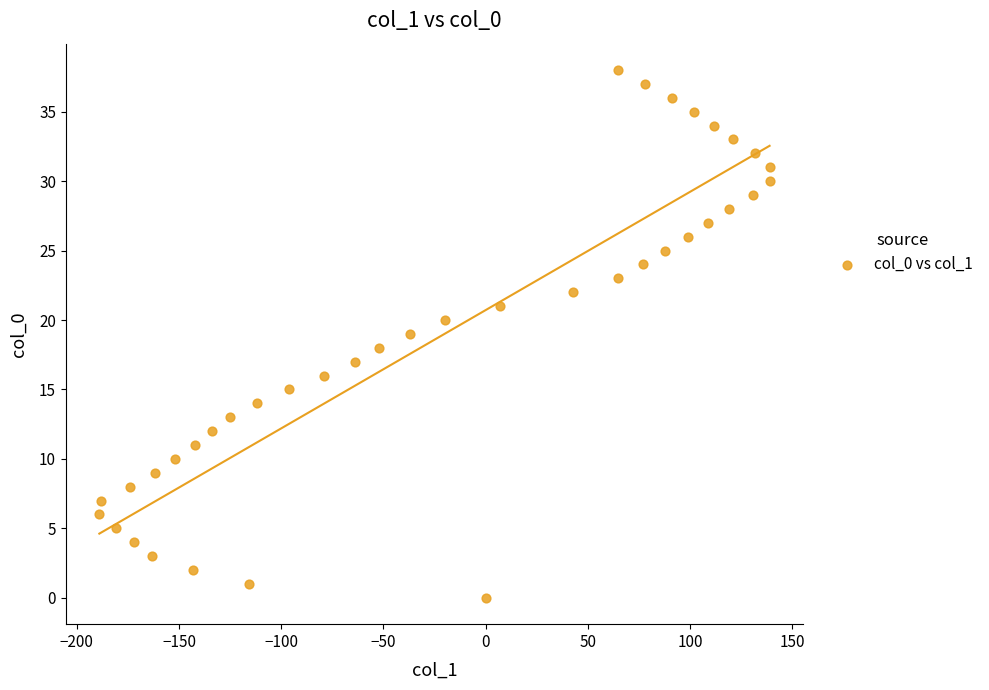

What is the range of X values (max minus min)?

328